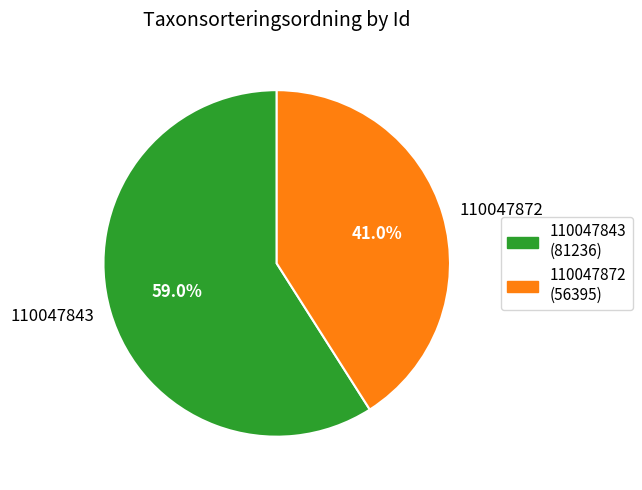

Between 110047872 and 110047843, which is larger?

110047843